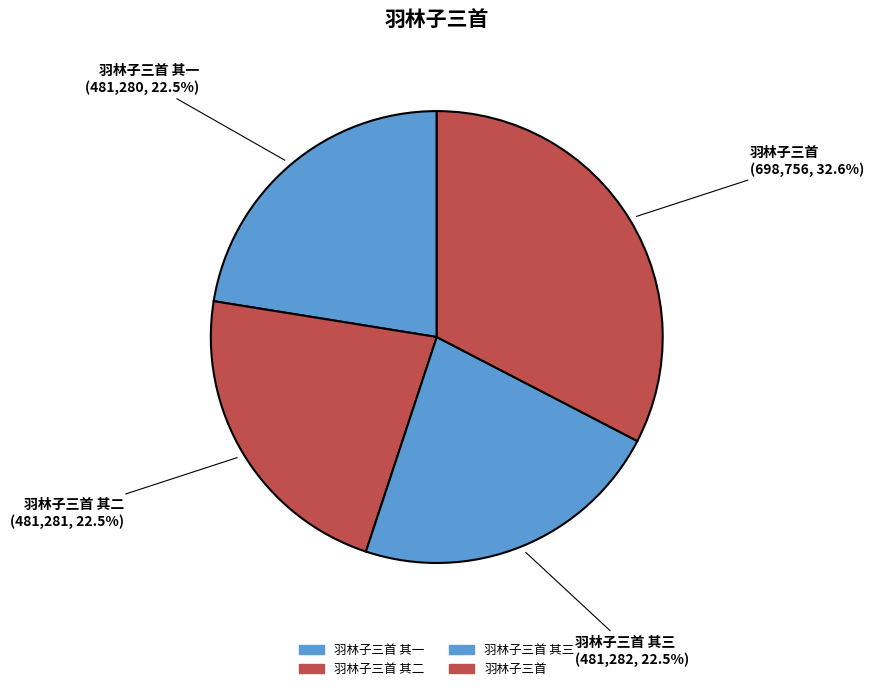

What is the largest slice in the pie chart?

羽林子三首